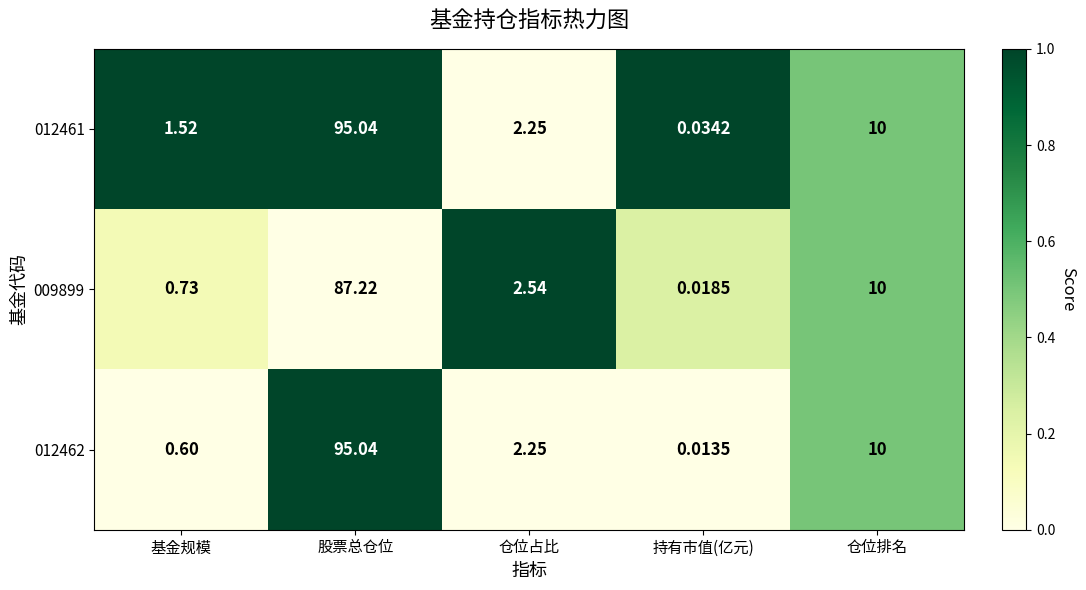

Is the value of 012461 at 持有市值(亿元) greater than the value of 012462 at 仓位占比?

No